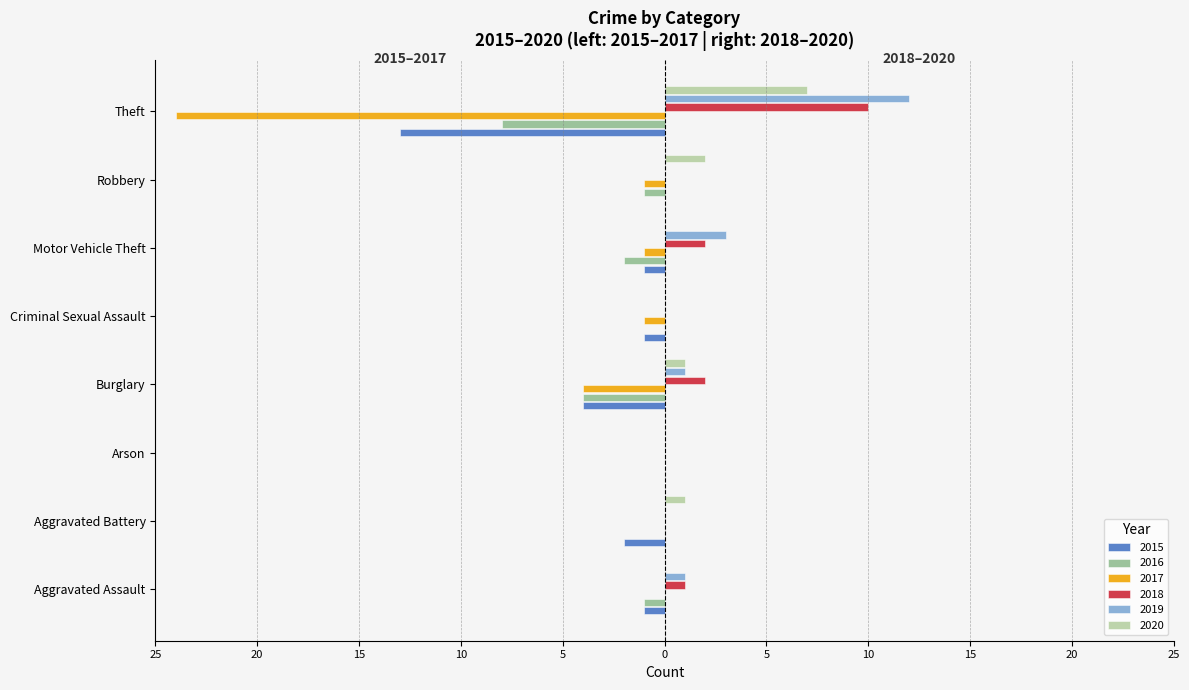

What are all the series names shown in the legend?

2015, 2016, 2017, 2018, 2019, 2020